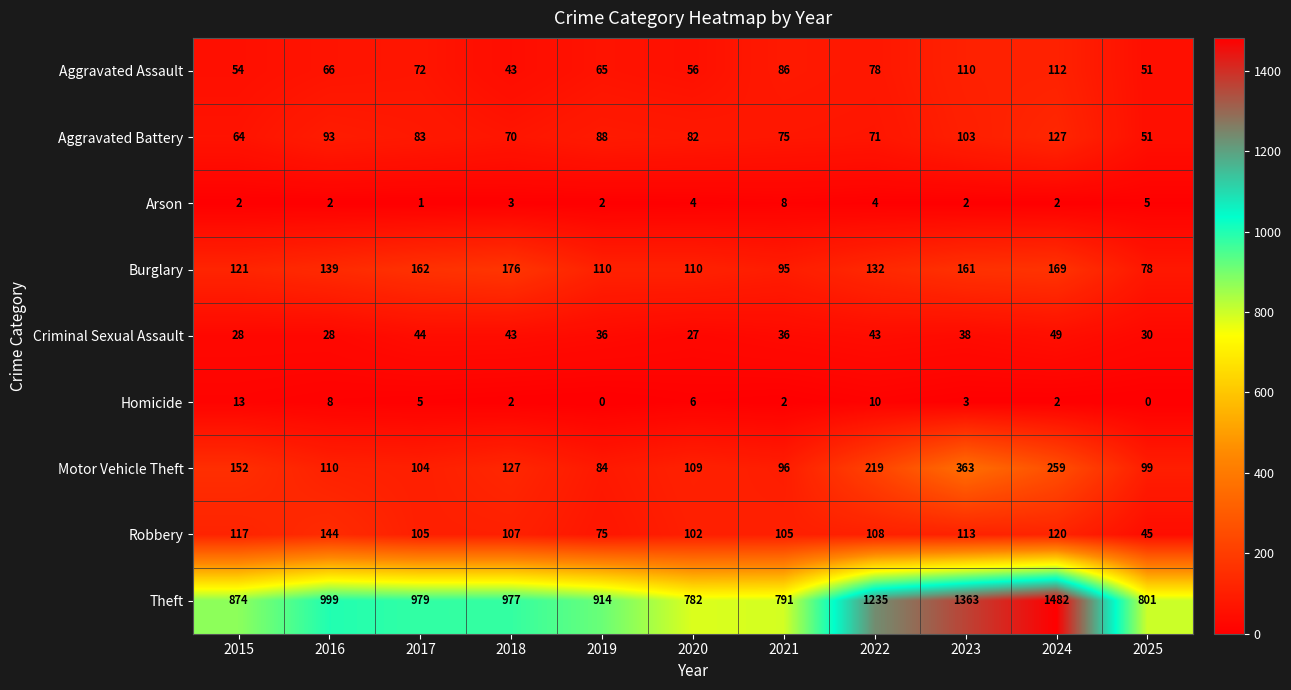

Rank the categories by Aggravated Assault value from lowest to highest.

2018, 2025, 2015, 2020, 2019, 2016, 2017, 2022, 2021, 2023, 2024